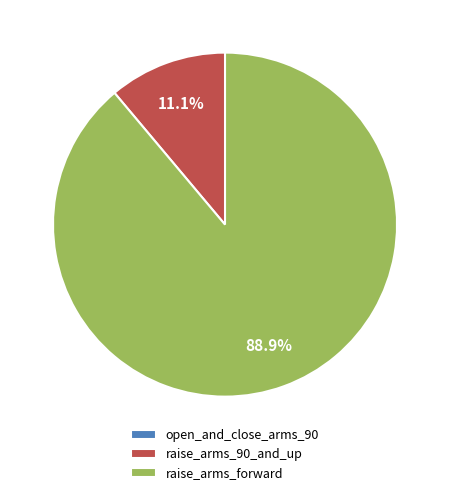

What percentage is the raise_arms_forward slice, to the nearest percent?

89%